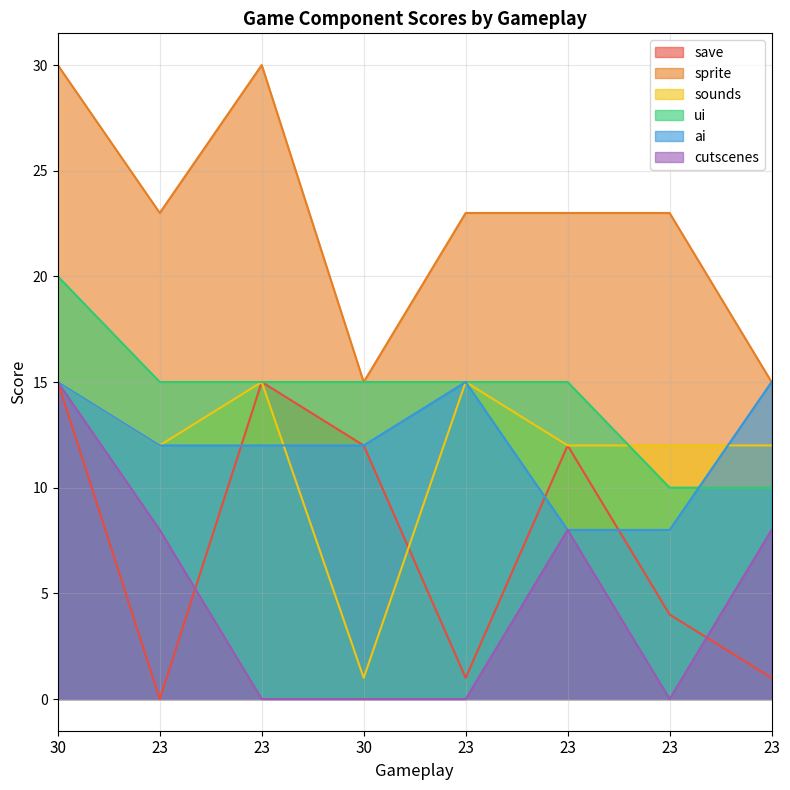

How many data points does each series have?

8